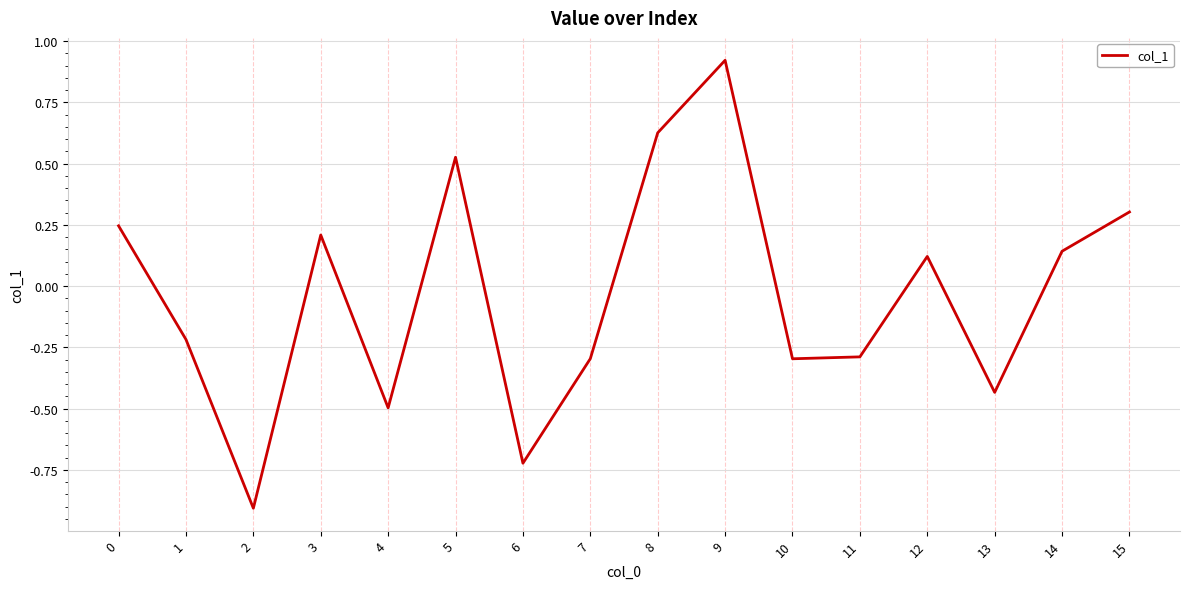

Which label corresponds to the largest value in the chart?

9